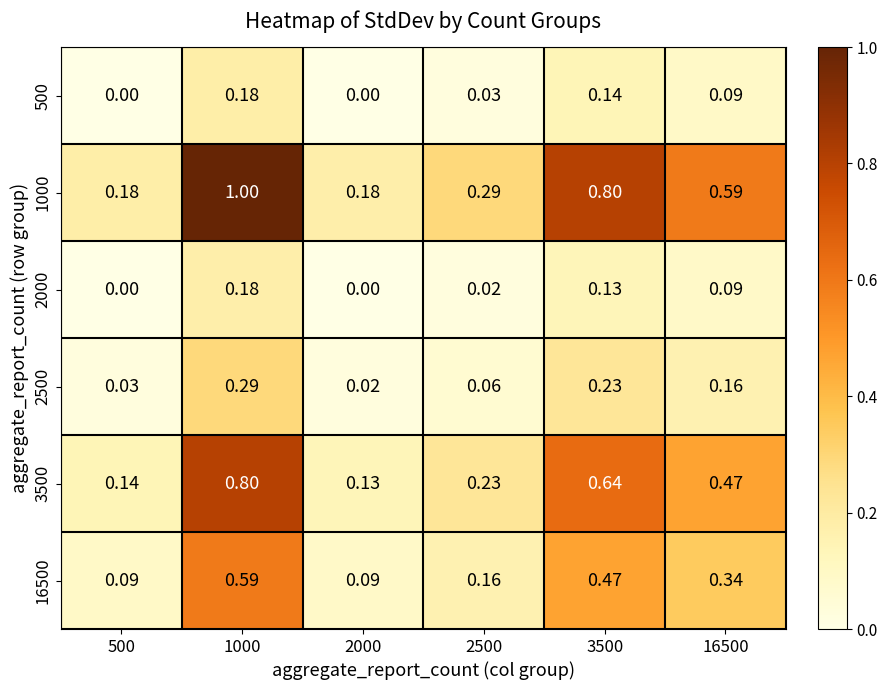

Is the value of 3500 at 1000 greater than the value of 2000 at 2500?

Yes